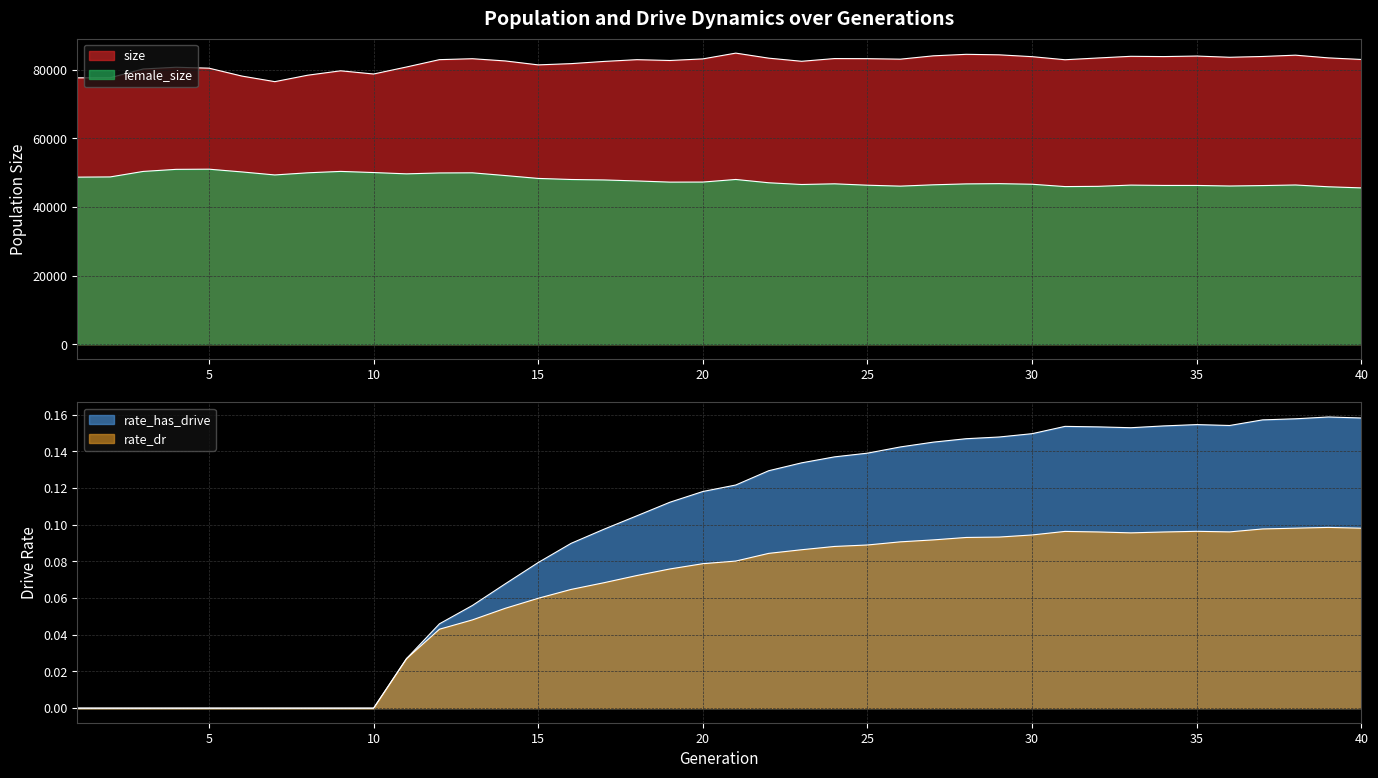

Does the chart have visible grid lines?

Yes